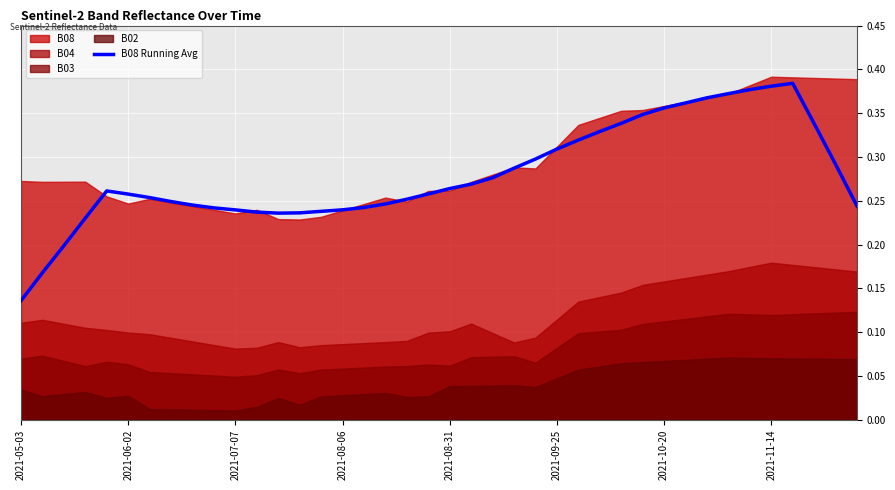

What position from the right is 33?

7